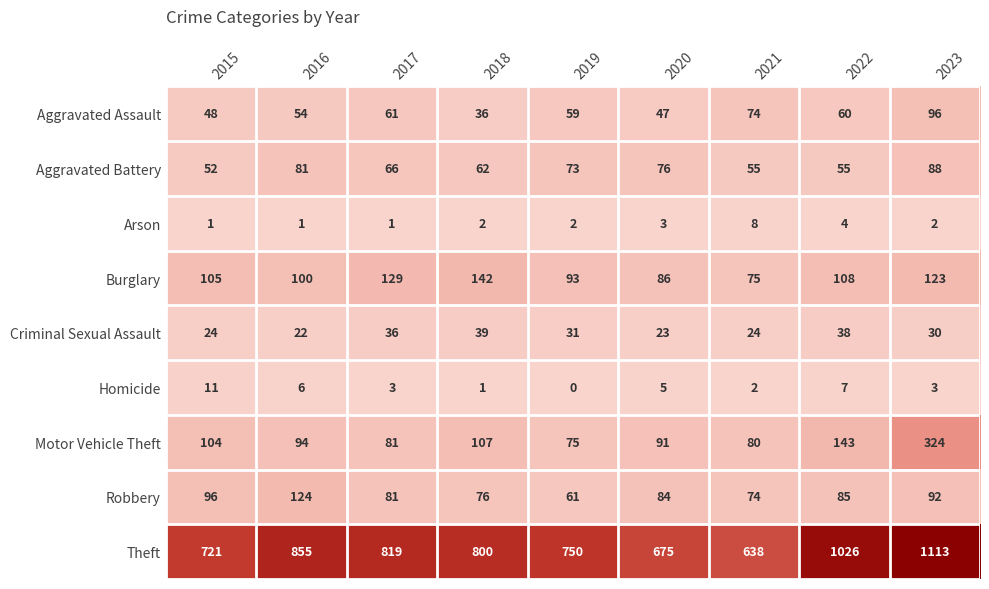

At which category is the sum across all series the highest?

2023